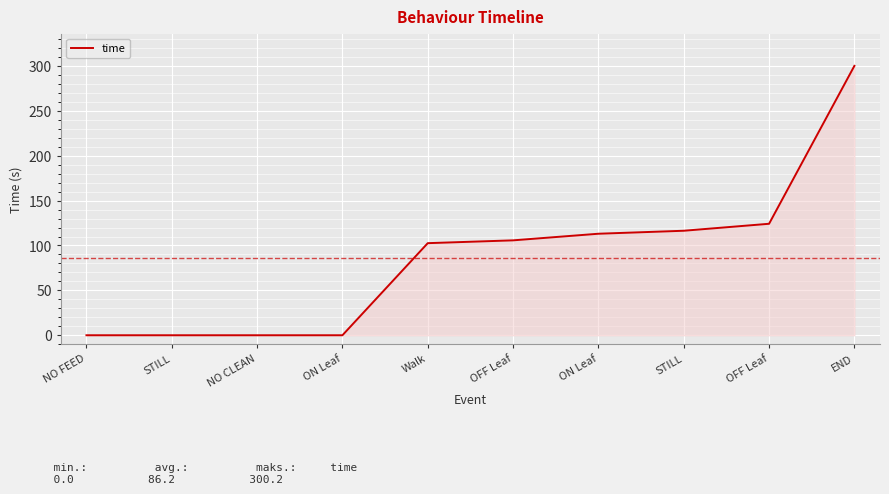

Reading left to right, extract all data points from this chart.

NO FEED=0.0	STILL=0.0	NO CLEAN=0.0	ON Leaf=0.0	Walk=102.6	OFF Leaf=105.7	ON Leaf=113.1	STILL=116.4	OFF Leaf=124.2	END=300.2